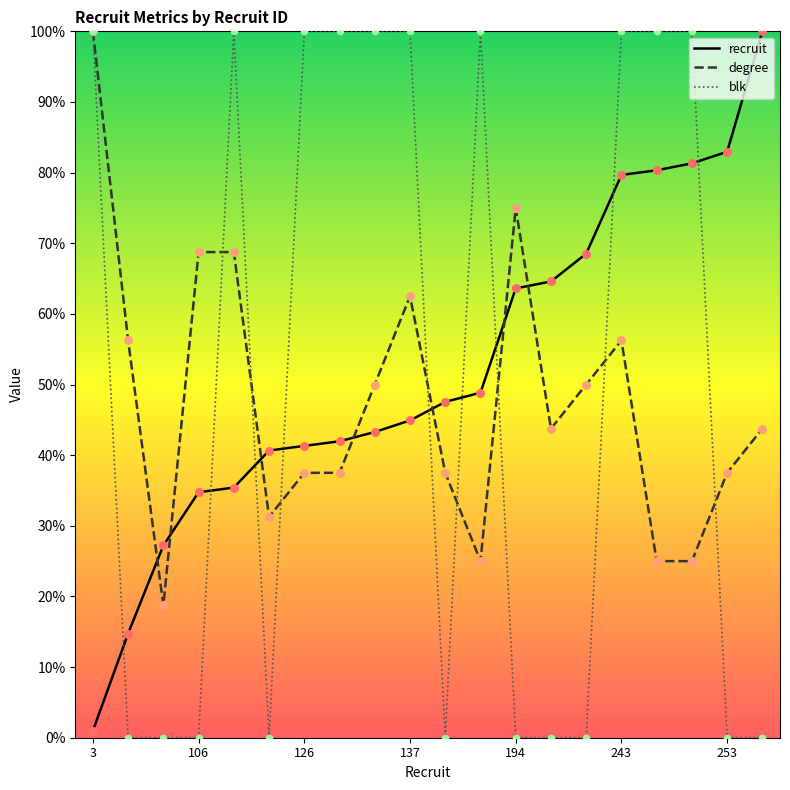

At which category is the sum across all series the highest?

243